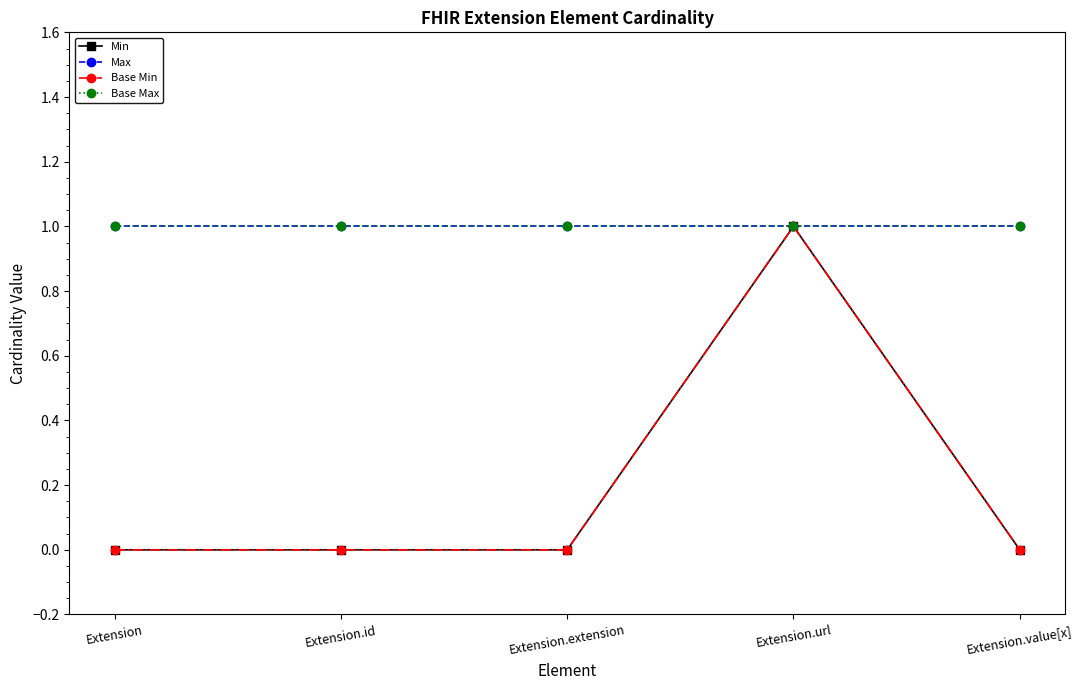

Is this an area chart (filled region under the line)?

No